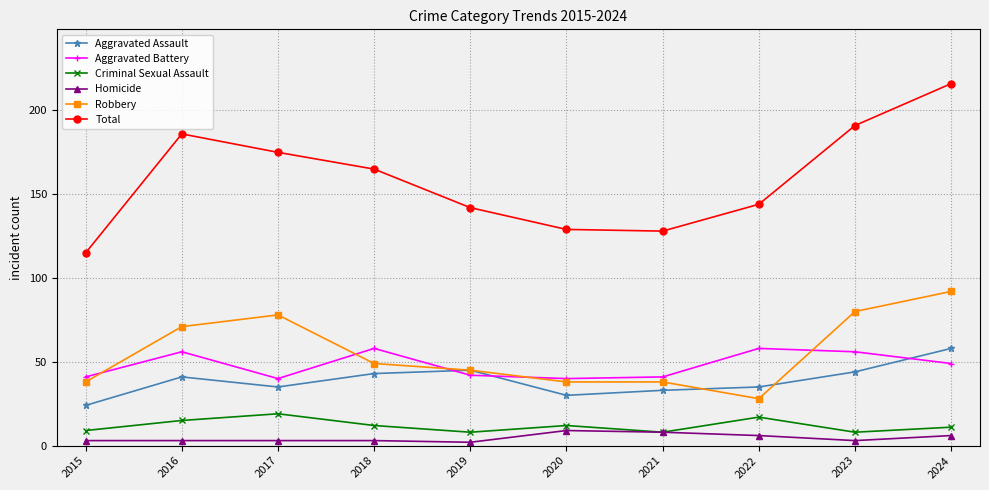

Which series has the widest spread of values?

Total